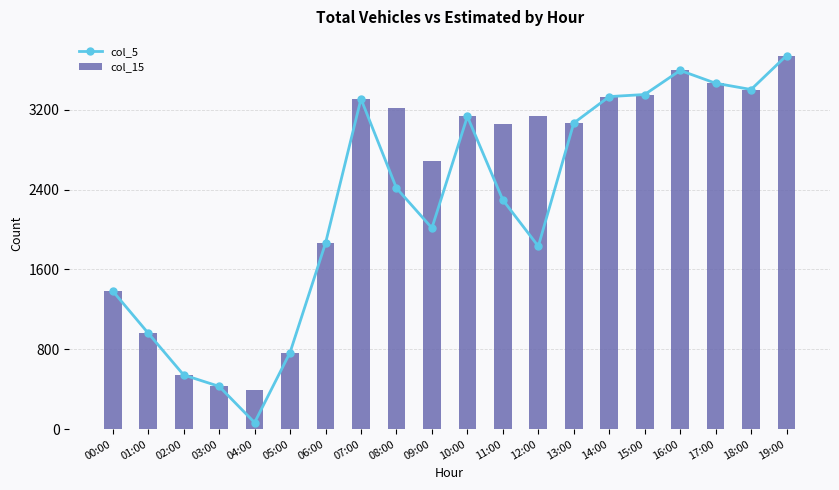

What is the sum of all col_15 values?

48842